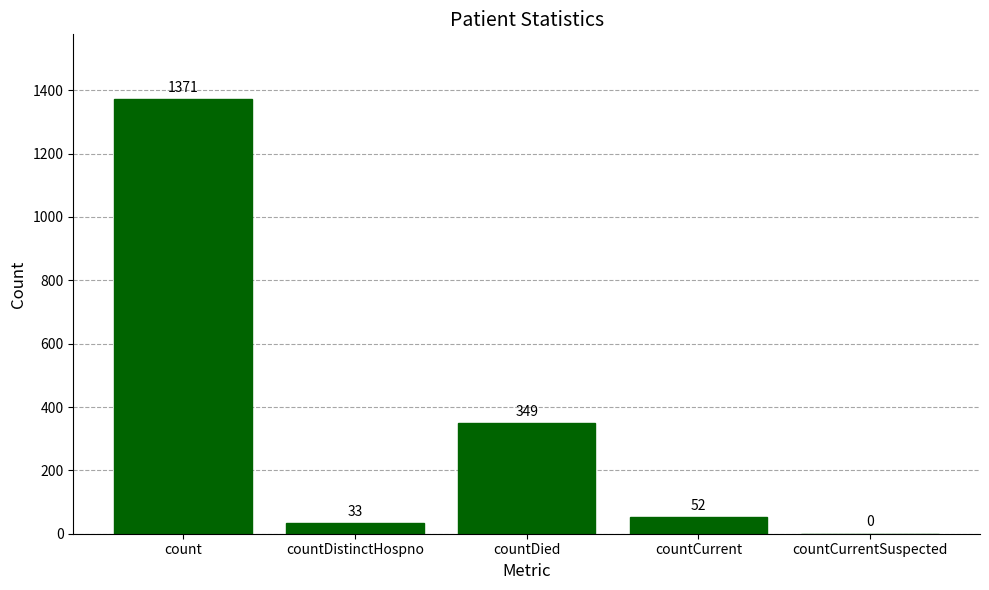

What is the greatest value displayed?

1371